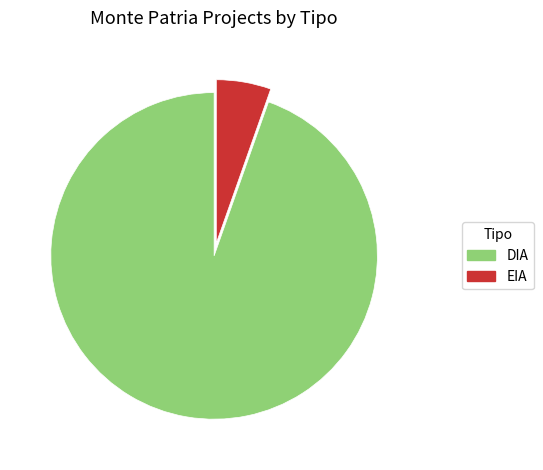

Which slice is the smallest?

EIA